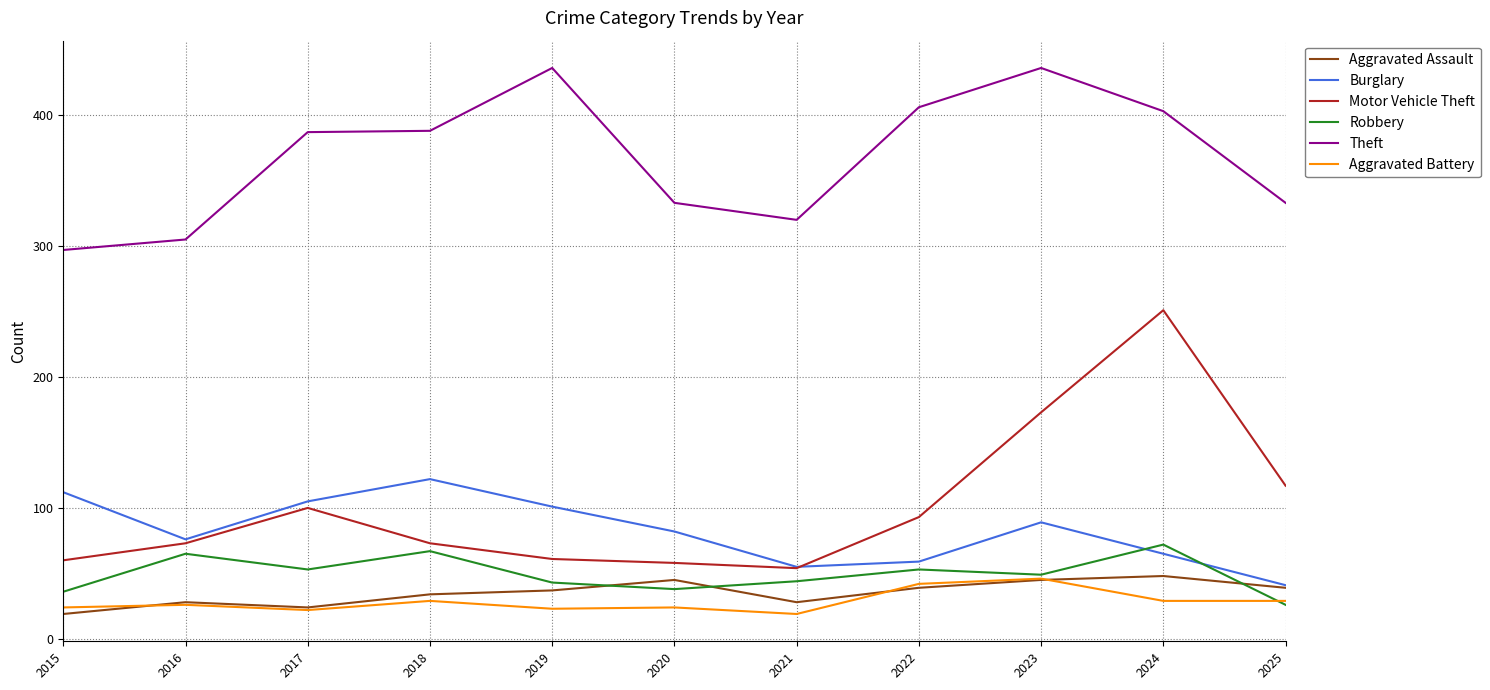

True or false: Burglary has a value of 65 at 2024.

True